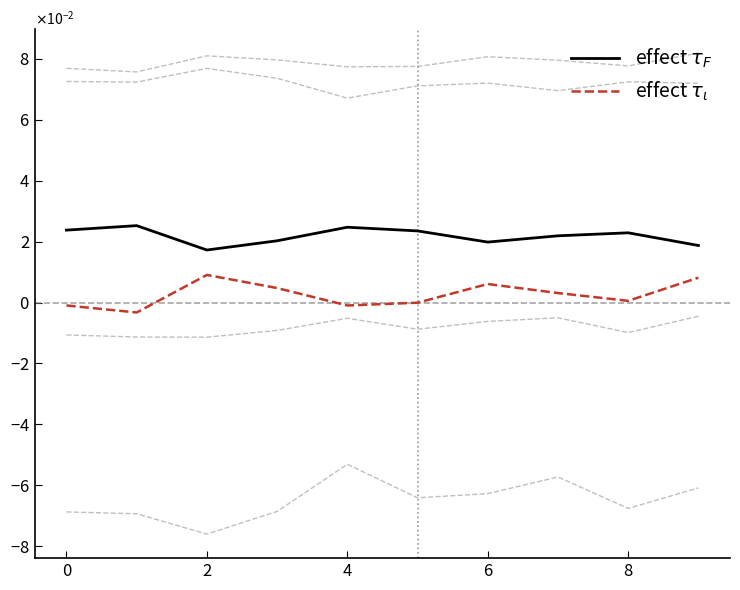

Does the chart have visible grid lines?

No